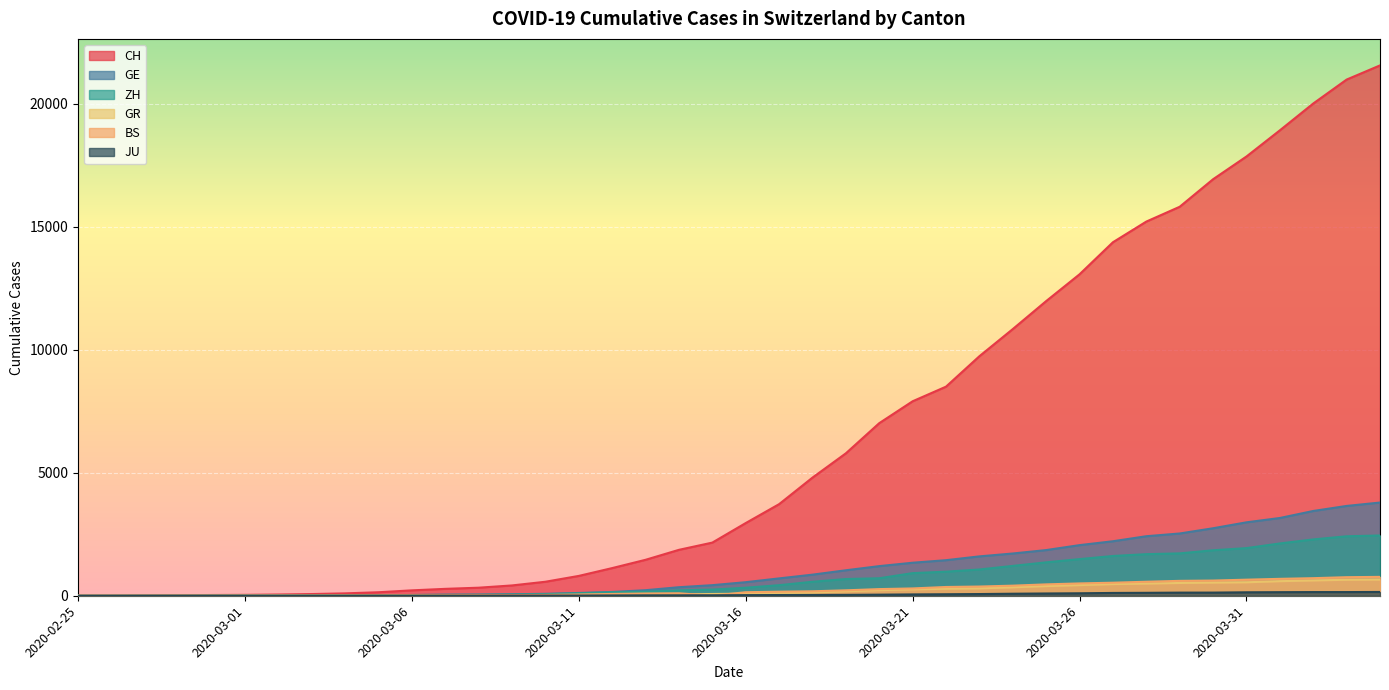

At which category is the sum across all series the highest?

2020-04-04